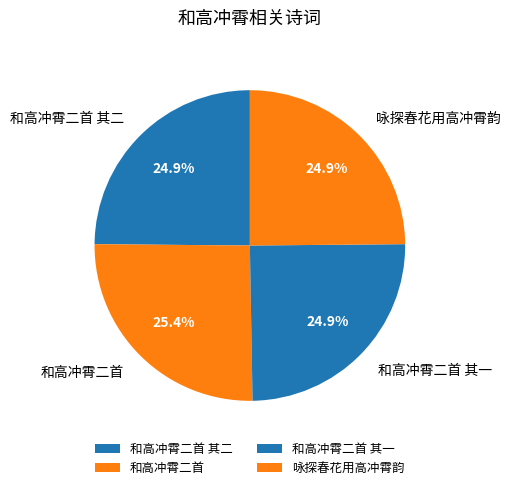

To the nearest percent, what is the combined percentage of 和高冲霄二首 其二 and 和高冲霄二首 其一?

50%